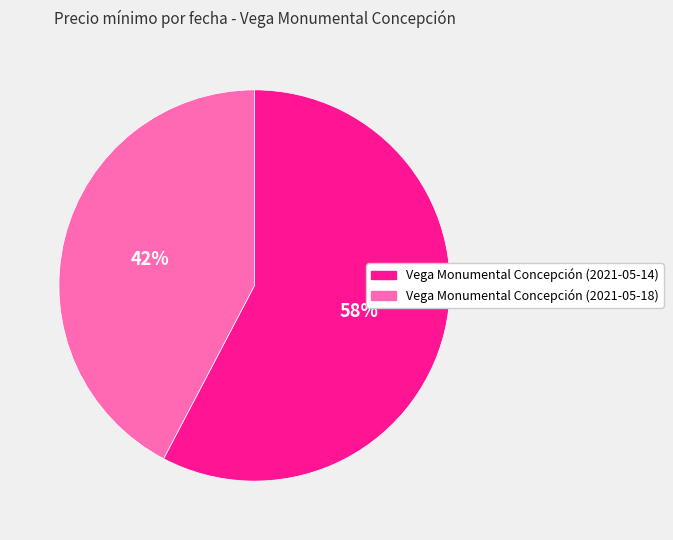

What is the ratio of the value at Vega Monumental Concepción (2021-05-14) to the value at Vega Monumental Concepción (2021-05-18)?

1.4